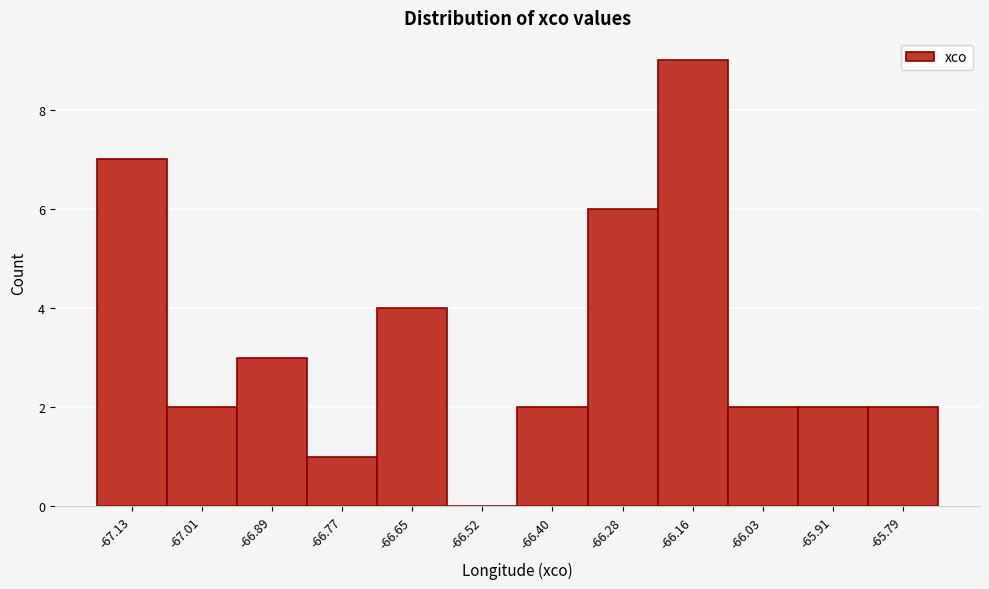

Reading right to left, list all the values displayed in this chart.

-65.79=2	-65.91=2	-66.03=2	-66.16=9	-66.28=6	-66.40=2	-66.52=0	-66.65=4	-66.77=1	-66.89=3	-67.01=2	-67.13=7